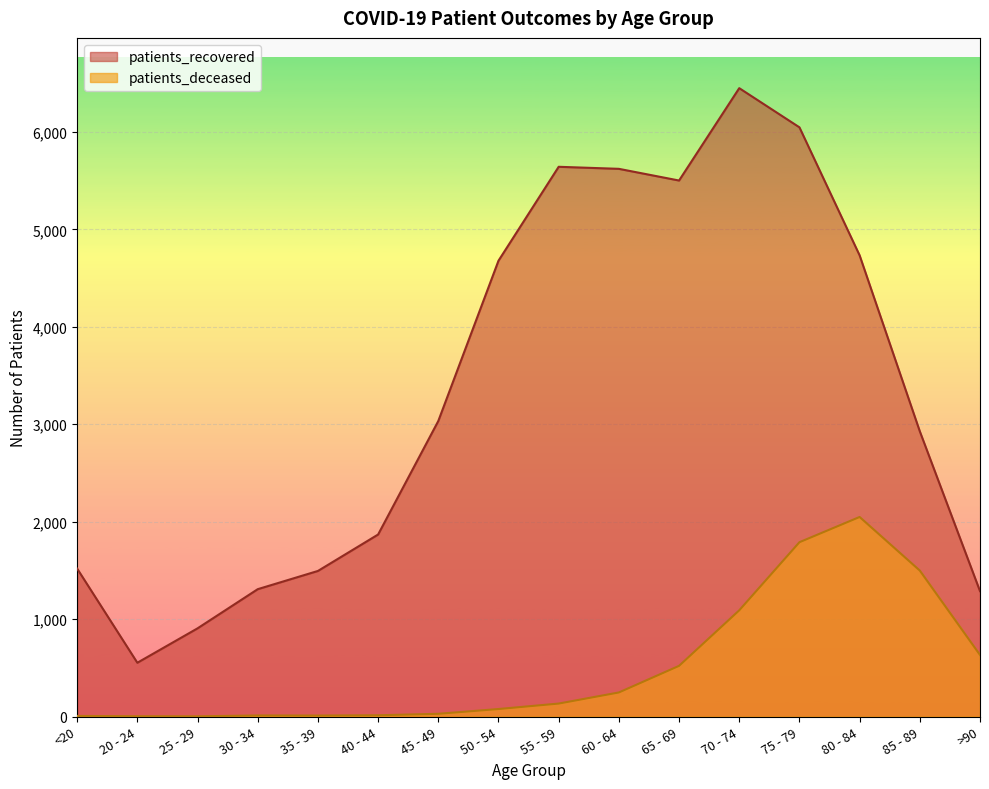

Which series has the largest range (max minus min)?

patients_recovered